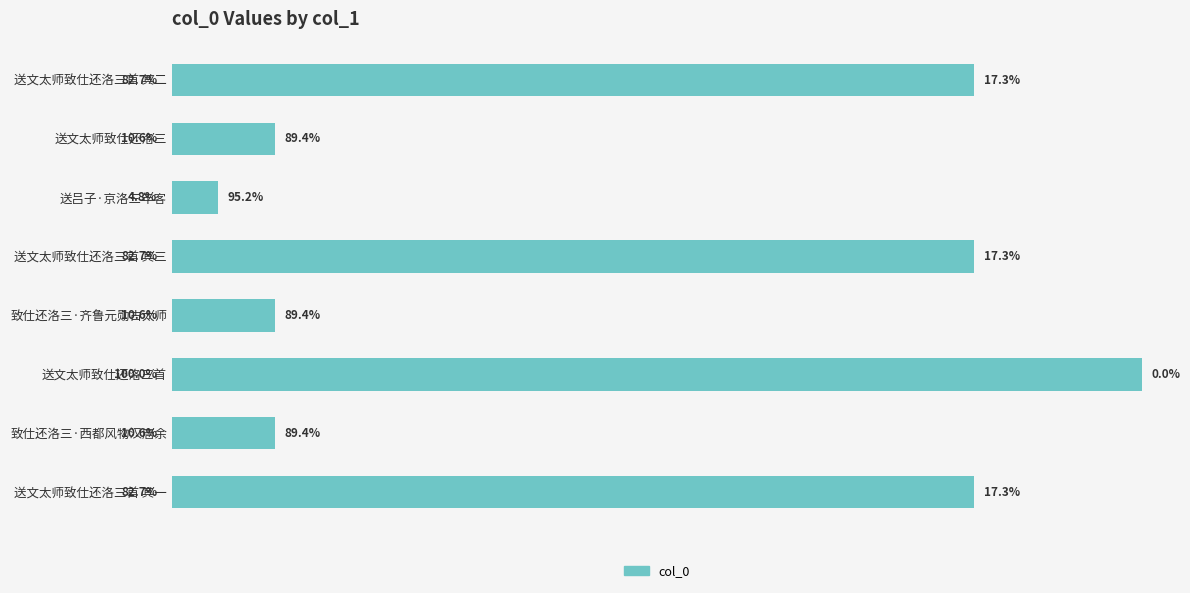

Are the bars horizontal?

Yes